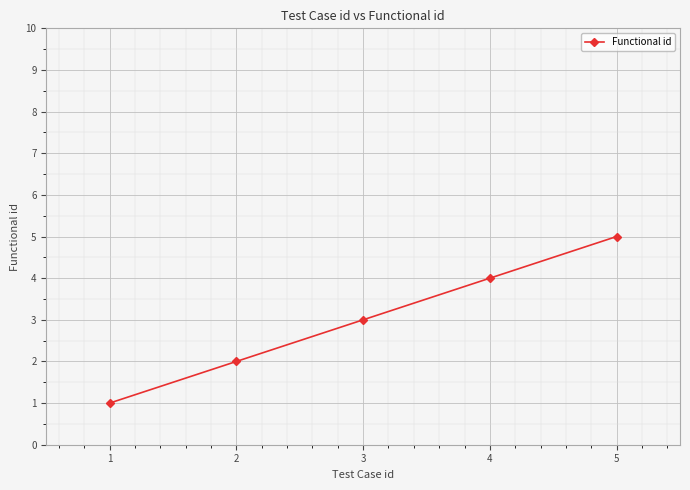

What is the change in value from 2 to 5?

+3